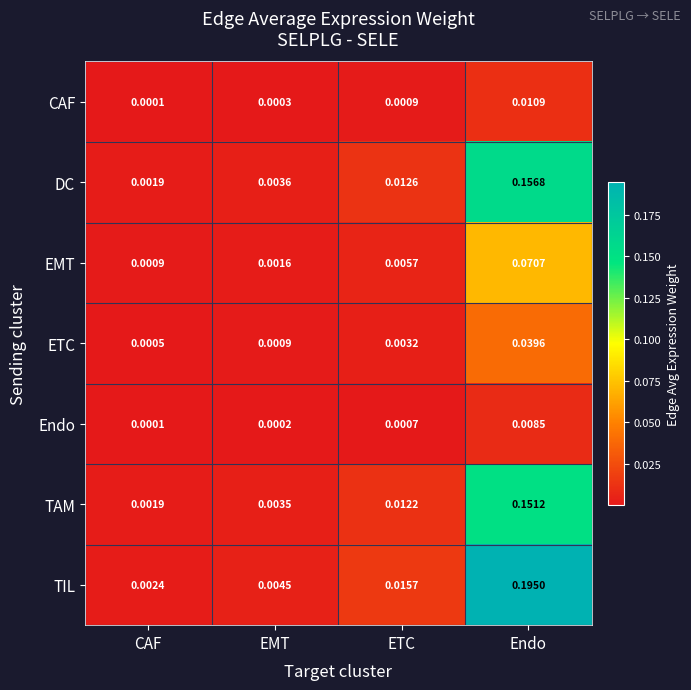

Rank the series at ETC from highest to lowest value.

TIL, DC, TAM, EMT, ETC, CAF, Endo